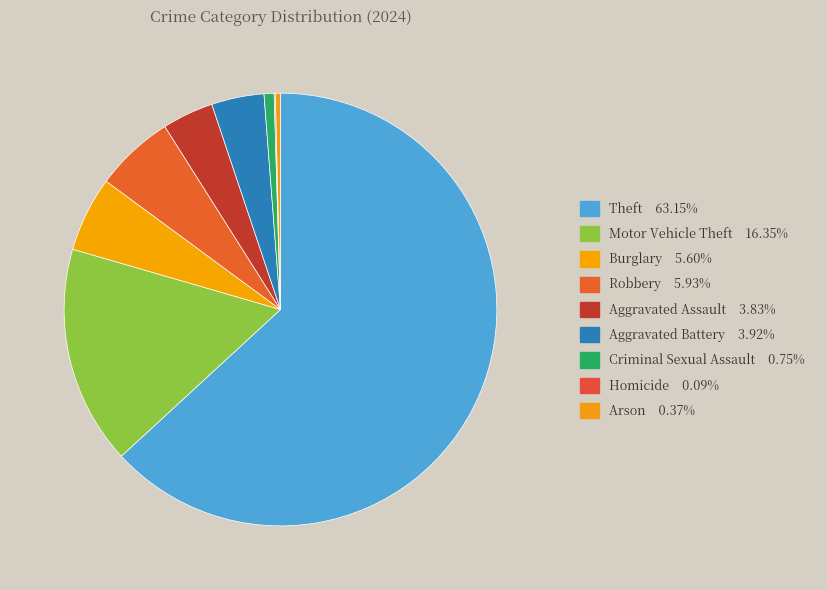

Is it true that Burglary is 1% of the pie?

False